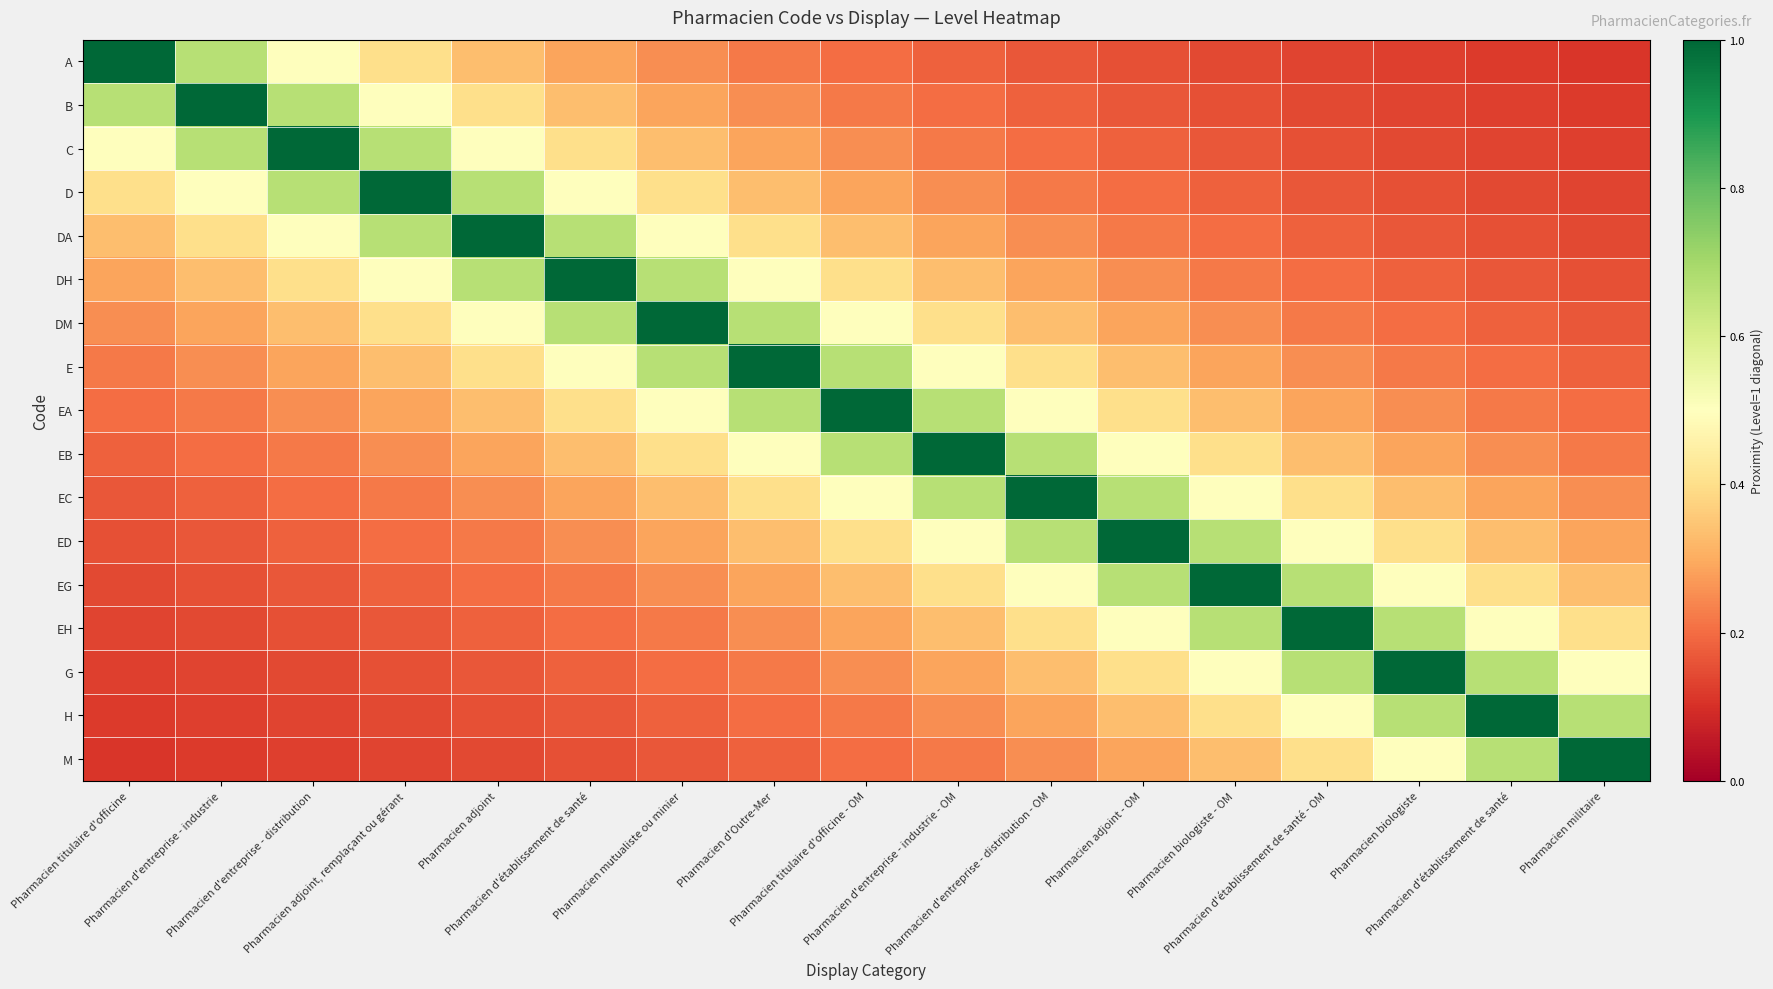

Reading right to left, transcribe all the data shown in this chart.

A: Pharmacien militaire=0.1	Pharmacien d'établissement de santé=0.1	Pharmacien biologiste=0.1	Pharmacien d'établissement de santé - OM=0.1	Pharmacien biologiste - OM=0.1	Pharmacien adjoint - OM=0.2	Pharmacien d'entreprise - distribution - OM=0.2	Pharmacien d'entreprise - industrie - OM=0.2	Pharmacien titulaire d'officine - OM=0.2	Pharmacien d'Outre-Mer=0.2	Pharmacien mutualiste ou minier=0.2	Pharmacien d'établissement de santé=0.3	Pharmacien adjoint=0.3	Pharmacien adjoint, remplaçant ou gérant=0.4	Pharmacien d'entreprise - distribution=0.5	Pharmacien d'entreprise - industrie=0.7	Pharmacien titulaire d'officine=1.0
B: Pharmacien militaire=0.1	Pharmacien d'établissement de santé=0.1	Pharmacien biologiste=0.1	Pharmacien d'établissement de santé - OM=0.1	Pharmacien biologiste - OM=0.2	Pharmacien adjoint - OM=0.2	Pharmacien d'entreprise - distribution - OM=0.2	Pharmacien d'entreprise - industrie - OM=0.2	Pharmacien titulaire d'officine - OM=0.2	Pharmacien d'Outre-Mer=0.2	Pharmacien mutualiste ou minier=0.3	Pharmacien d'établissement de santé=0.3	Pharmacien adjoint=0.4	Pharmacien adjoint, remplaçant ou gérant=0.5	Pharmacien d'entreprise - distribution=0.7	Pharmacien d'entreprise - industrie=1.0	Pharmacien titulaire d'officine=0.7
C: Pharmacien militaire=0.1	Pharmacien d'établissement de santé=0.1	Pharmacien biologiste=0.1	Pharmacien d'établissement de santé - OM=0.2	Pharmacien biologiste - OM=0.2	Pharmacien adjoint - OM=0.2	Pharmacien d'entreprise - distribution - OM=0.2	Pharmacien d'entreprise - industrie - OM=0.2	Pharmacien titulaire d'officine - OM=0.2	Pharmacien d'Outre-Mer=0.3	Pharmacien mutualiste ou minier=0.3	Pharmacien d'établissement de santé=0.4	Pharmacien adjoint=0.5	Pharmacien adjoint, remplaçant ou gérant=0.7	Pharmacien d'entreprise - distribution=1.0	Pharmacien d'entreprise - industrie=0.7	Pharmacien titulaire d'officine=0.5
D: Pharmacien militaire=0.1	Pharmacien d'établissement de santé=0.1	Pharmacien biologiste=0.2	Pharmacien d'établissement de santé - OM=0.2	Pharmacien biologiste - OM=0.2	Pharmacien adjoint - OM=0.2	Pharmacien d'entreprise - distribution - OM=0.2	Pharmacien d'entreprise - industrie - OM=0.2	Pharmacien titulaire d'officine - OM=0.3	Pharmacien d'Outre-Mer=0.3	Pharmacien mutualiste ou minier=0.4	Pharmacien d'établissement de santé=0.5	Pharmacien adjoint=0.7	Pharmacien adjoint, remplaçant ou gérant=1.0	Pharmacien d'entreprise - distribution=0.7	Pharmacien d'entreprise - industrie=0.5	Pharmacien titulaire d'officine=0.4
DA: Pharmacien militaire=0.1	Pharmacien d'établissement de santé=0.2	Pharmacien biologiste=0.2	Pharmacien d'établissement de santé - OM=0.2	Pharmacien biologiste - OM=0.2	Pharmacien adjoint - OM=0.2	Pharmacien d'entreprise - distribution - OM=0.2	Pharmacien d'entreprise - industrie - OM=0.3	Pharmacien titulaire d'officine - OM=0.3	Pharmacien d'Outre-Mer=0.4	Pharmacien mutualiste ou minier=0.5	Pharmacien d'établissement de santé=0.7	Pharmacien adjoint=1.0	Pharmacien adjoint, remplaçant ou gérant=0.7	Pharmacien d'entreprise - distribution=0.5	Pharmacien d'entreprise - industrie=0.4	Pharmacien titulaire d'officine=0.3
DH: Pharmacien militaire=0.2	Pharmacien d'établissement de santé=0.2	Pharmacien biologiste=0.2	Pharmacien d'établissement de santé - OM=0.2	Pharmacien biologiste - OM=0.2	Pharmacien adjoint - OM=0.2	Pharmacien d'entreprise - distribution - OM=0.3	Pharmacien d'entreprise - industrie - OM=0.3	Pharmacien titulaire d'officine - OM=0.4	Pharmacien d'Outre-Mer=0.5	Pharmacien mutualiste ou minier=0.7	Pharmacien d'établissement de santé=1.0	Pharmacien adjoint=0.7	Pharmacien adjoint, remplaçant ou gérant=0.5	Pharmacien d'entreprise - distribution=0.4	Pharmacien d'entreprise - industrie=0.3	Pharmacien titulaire d'officine=0.3
DM: Pharmacien militaire=0.2	Pharmacien d'établissement de santé=0.2	Pharmacien biologiste=0.2	Pharmacien d'établissement de santé - OM=0.2	Pharmacien biologiste - OM=0.2	Pharmacien adjoint - OM=0.3	Pharmacien d'entreprise - distribution - OM=0.3	Pharmacien d'entreprise - industrie - OM=0.4	Pharmacien titulaire d'officine - OM=0.5	Pharmacien d'Outre-Mer=0.7	Pharmacien mutualiste ou minier=1.0	Pharmacien d'établissement de santé=0.7	Pharmacien adjoint=0.5	Pharmacien adjoint, remplaçant ou gérant=0.4	Pharmacien d'entreprise - distribution=0.3	Pharmacien d'entreprise - industrie=0.3	Pharmacien titulaire d'officine=0.2
E: Pharmacien militaire=0.2	Pharmacien d'établissement de santé=0.2	Pharmacien biologiste=0.2	Pharmacien d'établissement de santé - OM=0.2	Pharmacien biologiste - OM=0.3	Pharmacien adjoint - OM=0.3	Pharmacien d'entreprise - distribution - OM=0.4	Pharmacien d'entreprise - industrie - OM=0.5	Pharmacien titulaire d'officine - OM=0.7	Pharmacien d'Outre-Mer=1.0	Pharmacien mutualiste ou minier=0.7	Pharmacien d'établissement de santé=0.5	Pharmacien adjoint=0.4	Pharmacien adjoint, remplaçant ou gérant=0.3	Pharmacien d'entreprise - distribution=0.3	Pharmacien d'entreprise - industrie=0.2	Pharmacien titulaire d'officine=0.2
EA: Pharmacien militaire=0.2	Pharmacien d'établissement de santé=0.2	Pharmacien biologiste=0.2	Pharmacien d'établissement de santé - OM=0.3	Pharmacien biologiste - OM=0.3	Pharmacien adjoint - OM=0.4	Pharmacien d'entreprise - distribution - OM=0.5	Pharmacien d'entreprise - industrie - OM=0.7	Pharmacien titulaire d'officine - OM=1.0	Pharmacien d'Outre-Mer=0.7	Pharmacien mutualiste ou minier=0.5	Pharmacien d'établissement de santé=0.4	Pharmacien adjoint=0.3	Pharmacien adjoint, remplaçant ou gérant=0.3	Pharmacien d'entreprise - distribution=0.2	Pharmacien d'entreprise - industrie=0.2	Pharmacien titulaire d'officine=0.2
EB: Pharmacien militaire=0.2	Pharmacien d'établissement de santé=0.2	Pharmacien biologiste=0.3	Pharmacien d'établissement de santé - OM=0.3	Pharmacien biologiste - OM=0.4	Pharmacien adjoint - OM=0.5	Pharmacien d'entreprise - distribution - OM=0.7	Pharmacien d'entreprise - industrie - OM=1.0	Pharmacien titulaire d'officine - OM=0.7	Pharmacien d'Outre-Mer=0.5	Pharmacien mutualiste ou minier=0.4	Pharmacien d'établissement de santé=0.3	Pharmacien adjoint=0.3	Pharmacien adjoint, remplaçant ou gérant=0.2	Pharmacien d'entreprise - distribution=0.2	Pharmacien d'entreprise - industrie=0.2	Pharmacien titulaire d'officine=0.2
EC: Pharmacien militaire=0.2	Pharmacien d'établissement de santé=0.3	Pharmacien biologiste=0.3	Pharmacien d'établissement de santé - OM=0.4	Pharmacien biologiste - OM=0.5	Pharmacien adjoint - OM=0.7	Pharmacien d'entreprise - distribution - OM=1.0	Pharmacien d'entreprise - industrie - OM=0.7	Pharmacien titulaire d'officine - OM=0.5	Pharmacien d'Outre-Mer=0.4	Pharmacien mutualiste ou minier=0.3	Pharmacien d'établissement de santé=0.3	Pharmacien adjoint=0.2	Pharmacien adjoint, remplaçant ou gérant=0.2	Pharmacien d'entreprise - distribution=0.2	Pharmacien d'entreprise - industrie=0.2	Pharmacien titulaire d'officine=0.2
ED: Pharmacien militaire=0.3	Pharmacien d'établissement de santé=0.3	Pharmacien biologiste=0.4	Pharmacien d'établissement de santé - OM=0.5	Pharmacien biologiste - OM=0.7	Pharmacien adjoint - OM=1.0	Pharmacien d'entreprise - distribution - OM=0.7	Pharmacien d'entreprise - industrie - OM=0.5	Pharmacien titulaire d'officine - OM=0.4	Pharmacien d'Outre-Mer=0.3	Pharmacien mutualiste ou minier=0.3	Pharmacien d'établissement de santé=0.2	Pharmacien adjoint=0.2	Pharmacien adjoint, remplaçant ou gérant=0.2	Pharmacien d'entreprise - distribution=0.2	Pharmacien d'entreprise - industrie=0.2	Pharmacien titulaire d'officine=0.2
EG: Pharmacien militaire=0.3	Pharmacien d'établissement de santé=0.4	Pharmacien biologiste=0.5	Pharmacien d'établissement de santé - OM=0.7	Pharmacien biologiste - OM=1.0	Pharmacien adjoint - OM=0.7	Pharmacien d'entreprise - distribution - OM=0.5	Pharmacien d'entreprise - industrie - OM=0.4	Pharmacien titulaire d'officine - OM=0.3	Pharmacien d'Outre-Mer=0.3	Pharmacien mutualiste ou minier=0.2	Pharmacien d'établissement de santé=0.2	Pharmacien adjoint=0.2	Pharmacien adjoint, remplaçant ou gérant=0.2	Pharmacien d'entreprise - distribution=0.2	Pharmacien d'entreprise - industrie=0.2	Pharmacien titulaire d'officine=0.1
EH: Pharmacien militaire=0.4	Pharmacien d'établissement de santé=0.5	Pharmacien biologiste=0.7	Pharmacien d'établissement de santé - OM=1.0	Pharmacien biologiste - OM=0.7	Pharmacien adjoint - OM=0.5	Pharmacien d'entreprise - distribution - OM=0.4	Pharmacien d'entreprise - industrie - OM=0.3	Pharmacien titulaire d'officine - OM=0.3	Pharmacien d'Outre-Mer=0.2	Pharmacien mutualiste ou minier=0.2	Pharmacien d'établissement de santé=0.2	Pharmacien adjoint=0.2	Pharmacien adjoint, remplaçant ou gérant=0.2	Pharmacien d'entreprise - distribution=0.2	Pharmacien d'entreprise - industrie=0.1	Pharmacien titulaire d'officine=0.1
G: Pharmacien militaire=0.5	Pharmacien d'établissement de santé=0.7	Pharmacien biologiste=1.0	Pharmacien d'établissement de santé - OM=0.7	Pharmacien biologiste - OM=0.5	Pharmacien adjoint - OM=0.4	Pharmacien d'entreprise - distribution - OM=0.3	Pharmacien d'entreprise - industrie - OM=0.3	Pharmacien titulaire d'officine - OM=0.2	Pharmacien d'Outre-Mer=0.2	Pharmacien mutualiste ou minier=0.2	Pharmacien d'établissement de santé=0.2	Pharmacien adjoint=0.2	Pharmacien adjoint, remplaçant ou gérant=0.2	Pharmacien d'entreprise - distribution=0.1	Pharmacien d'entreprise - industrie=0.1	Pharmacien titulaire d'officine=0.1
H: Pharmacien militaire=0.7	Pharmacien d'établissement de santé=1.0	Pharmacien biologiste=0.7	Pharmacien d'établissement de santé - OM=0.5	Pharmacien biologiste - OM=0.4	Pharmacien adjoint - OM=0.3	Pharmacien d'entreprise - distribution - OM=0.3	Pharmacien d'entreprise - industrie - OM=0.2	Pharmacien titulaire d'officine - OM=0.2	Pharmacien d'Outre-Mer=0.2	Pharmacien mutualiste ou minier=0.2	Pharmacien d'établissement de santé=0.2	Pharmacien adjoint=0.2	Pharmacien adjoint, remplaçant ou gérant=0.1	Pharmacien d'entreprise - distribution=0.1	Pharmacien d'entreprise - industrie=0.1	Pharmacien titulaire d'officine=0.1
M: Pharmacien militaire=1.0	Pharmacien d'établissement de santé=0.7	Pharmacien biologiste=0.5	Pharmacien d'établissement de santé - OM=0.4	Pharmacien biologiste - OM=0.3	Pharmacien adjoint - OM=0.3	Pharmacien d'entreprise - distribution - OM=0.2	Pharmacien d'entreprise - industrie - OM=0.2	Pharmacien titulaire d'officine - OM=0.2	Pharmacien d'Outre-Mer=0.2	Pharmacien mutualiste ou minier=0.2	Pharmacien d'établissement de santé=0.2	Pharmacien adjoint=0.1	Pharmacien adjoint, remplaçant ou gérant=0.1	Pharmacien d'entreprise - distribution=0.1	Pharmacien d'entreprise - industrie=0.1	Pharmacien titulaire d'officine=0.1